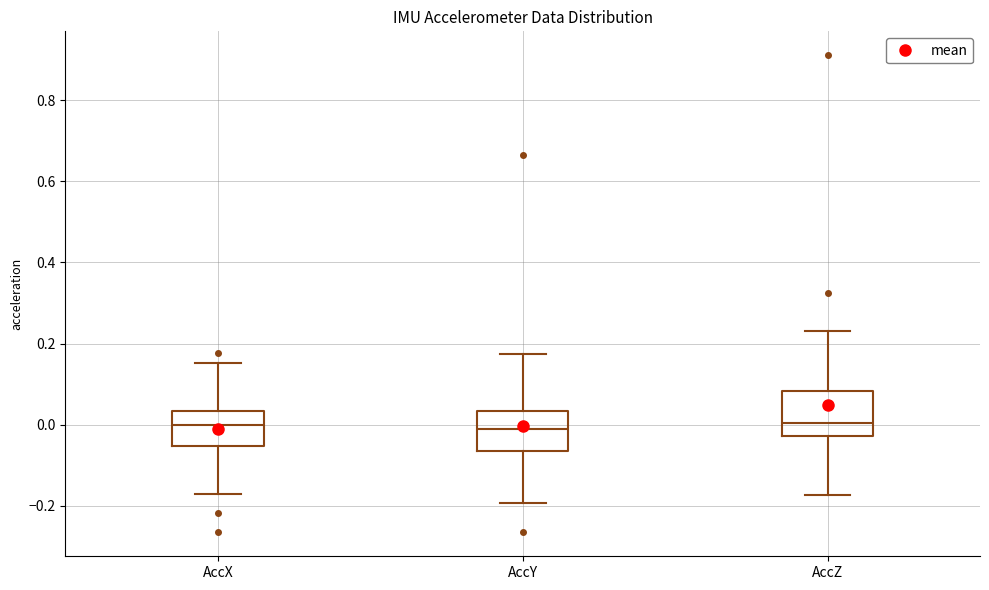

Reading left to right, read every box against the y-axis: the position of its median line, the range the box covers, and the ends of its whiskers. The values are not printed on the chart, so give them approximately, as read against the axis.

AccX: median 0.00, box -0.06 to 0.04, whiskers -0.18 to 0.16
AccY: median -0.02, box -0.06 to 0.04, whiskers -0.20 to 0.18
AccZ: median 0.00, box -0.02 to 0.08, whiskers -0.18 to 0.24